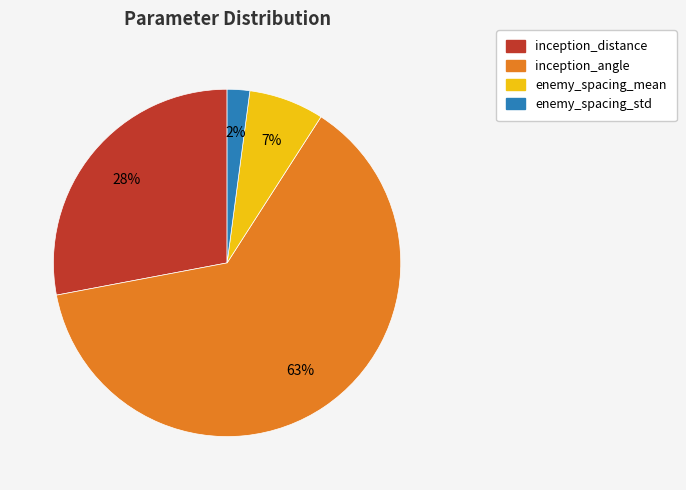

Does inception_angle represent more than half of the total?

Yes